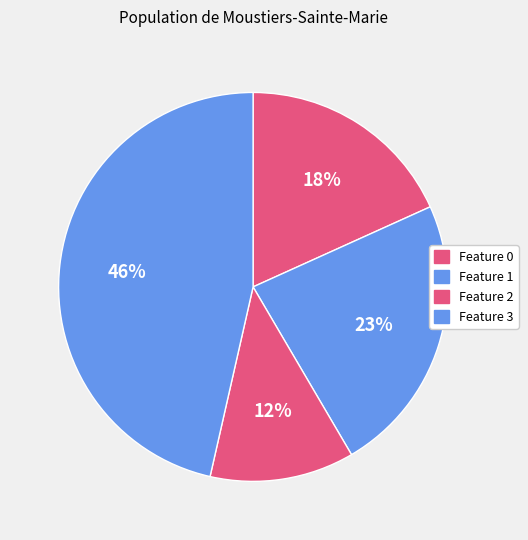

How many slices are in this pie chart?

4